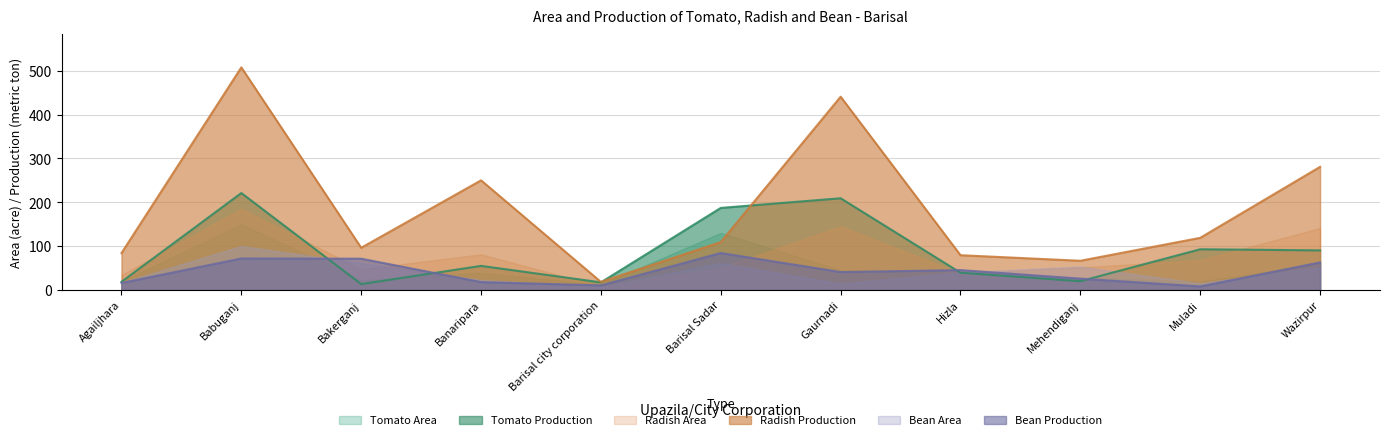

What is the value of the Tomato Production point at the 4th from the left?

54.6